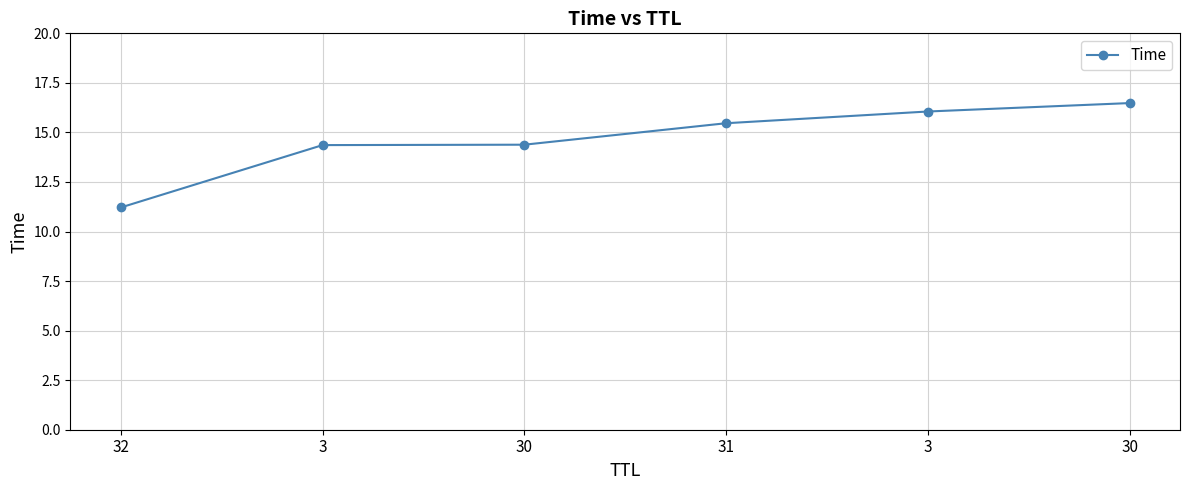

Is this an area chart (filled region under the line)?

No